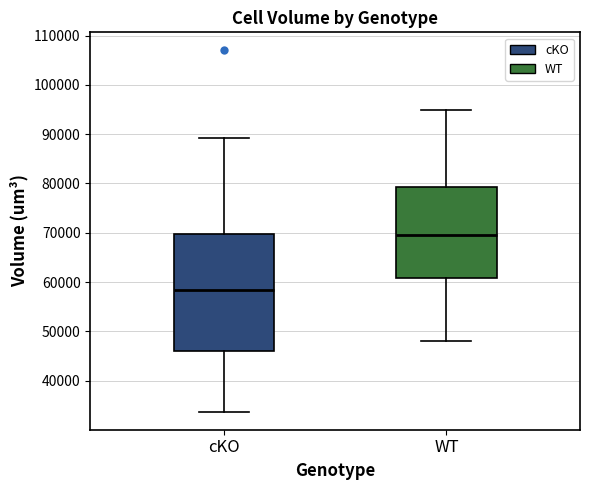

Where does the upper whisker of the box for cKO end on the y-axis? The values are not printed on the chart, so give them approximately, as read against the axis.

89000